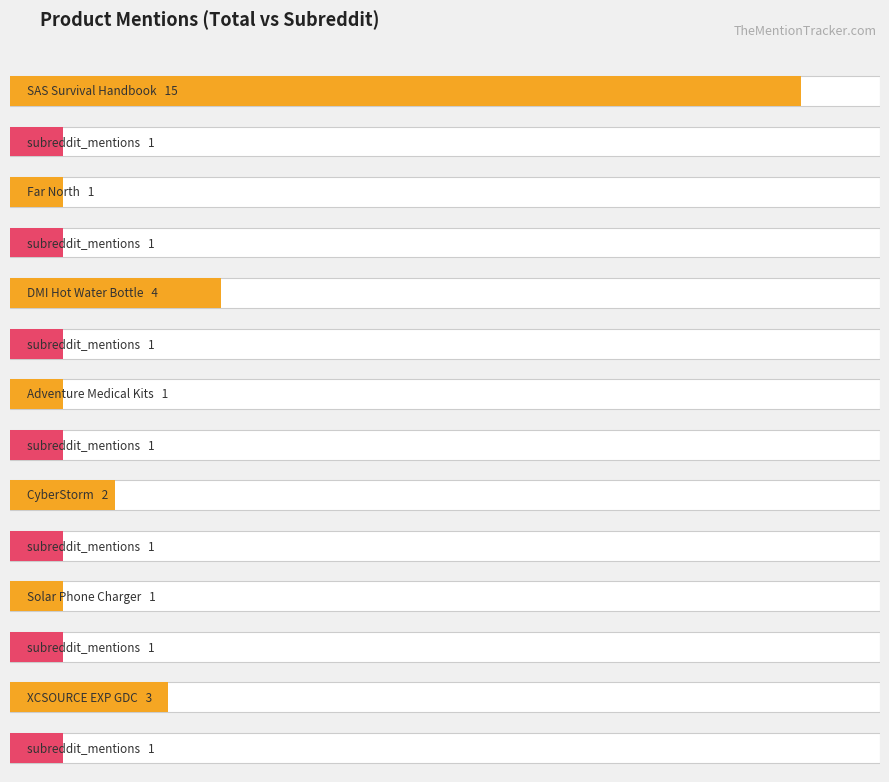

Reading right to left, extract all data points from this chart.

total_mentions: XCSOURCE EXP GDC=3	Solar Phone Charger=1	CyberStorm=2	Adventure Medical Kits=1	DMI Hot Water Bottle=4	Far North=1	SAS Survival Handbook=15
subreddit_mentions: XCSOURCE EXP GDC=1	Solar Phone Charger=1	CyberStorm=1	Adventure Medical Kits=1	DMI Hot Water Bottle=1	Far North=1	SAS Survival Handbook=1